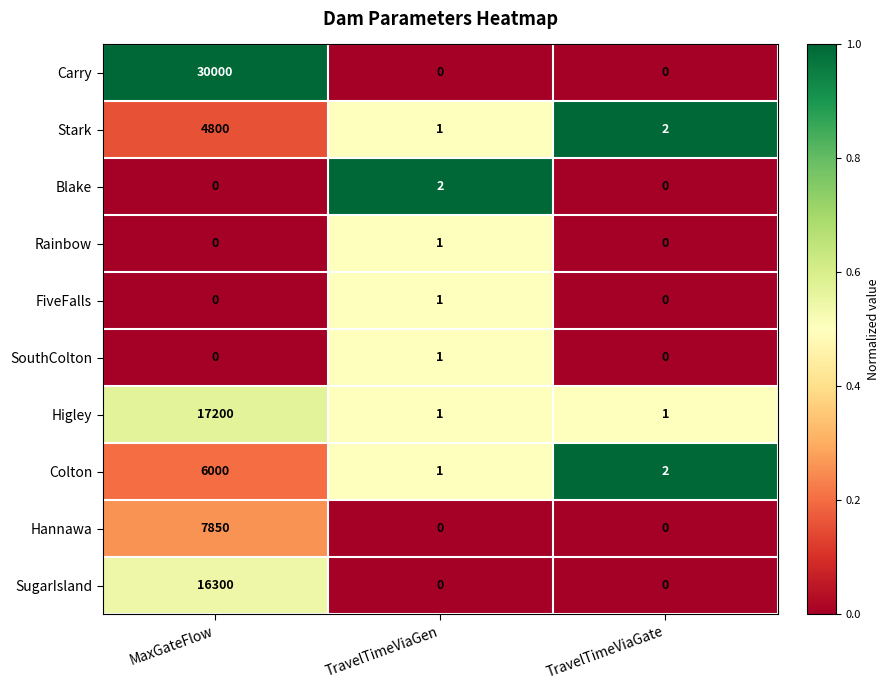

Reading left to right, extract all data points from this chart.

Carry: MaxGateFlow=30000	TravelTimeViaGen=0	TravelTimeViaGate=0
Stark: MaxGateFlow=4800	TravelTimeViaGen=1	TravelTimeViaGate=2
Blake: MaxGateFlow=0	TravelTimeViaGen=2	TravelTimeViaGate=0
Rainbow: MaxGateFlow=0	TravelTimeViaGen=1	TravelTimeViaGate=0
FiveFalls: MaxGateFlow=0	TravelTimeViaGen=1	TravelTimeViaGate=0
SouthColton: MaxGateFlow=0	TravelTimeViaGen=1	TravelTimeViaGate=0
Higley: MaxGateFlow=17200	TravelTimeViaGen=1	TravelTimeViaGate=1
Colton: MaxGateFlow=6000	TravelTimeViaGen=1	TravelTimeViaGate=2
Hannawa: MaxGateFlow=7850	TravelTimeViaGen=0	TravelTimeViaGate=0
SugarIsland: MaxGateFlow=16300	TravelTimeViaGen=0	TravelTimeViaGate=0